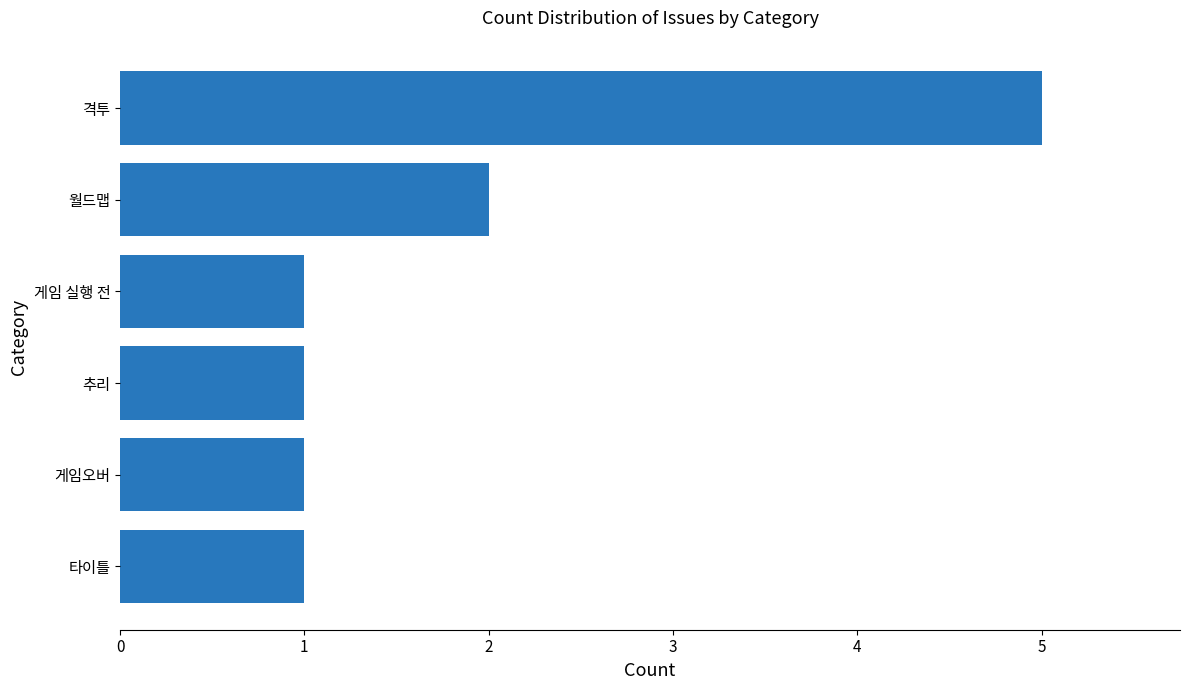

The chart shows a value of 1 at 추리. True or false?

True